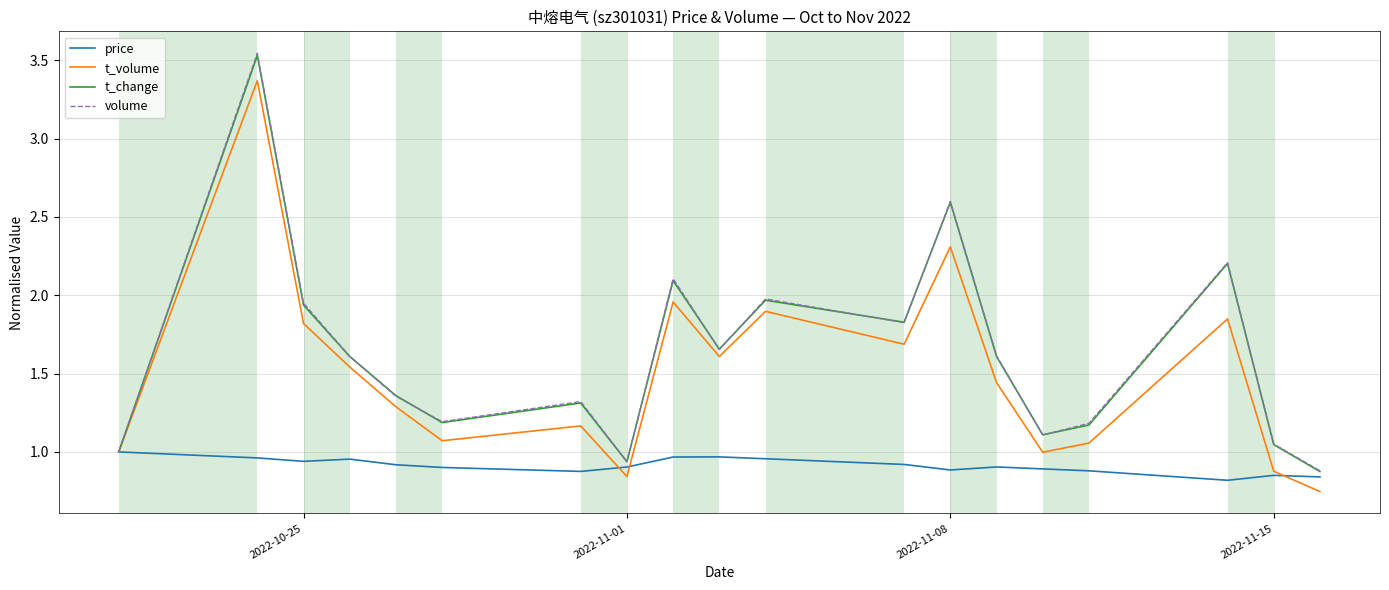

What is the highest value of the t_volume series?

3.4